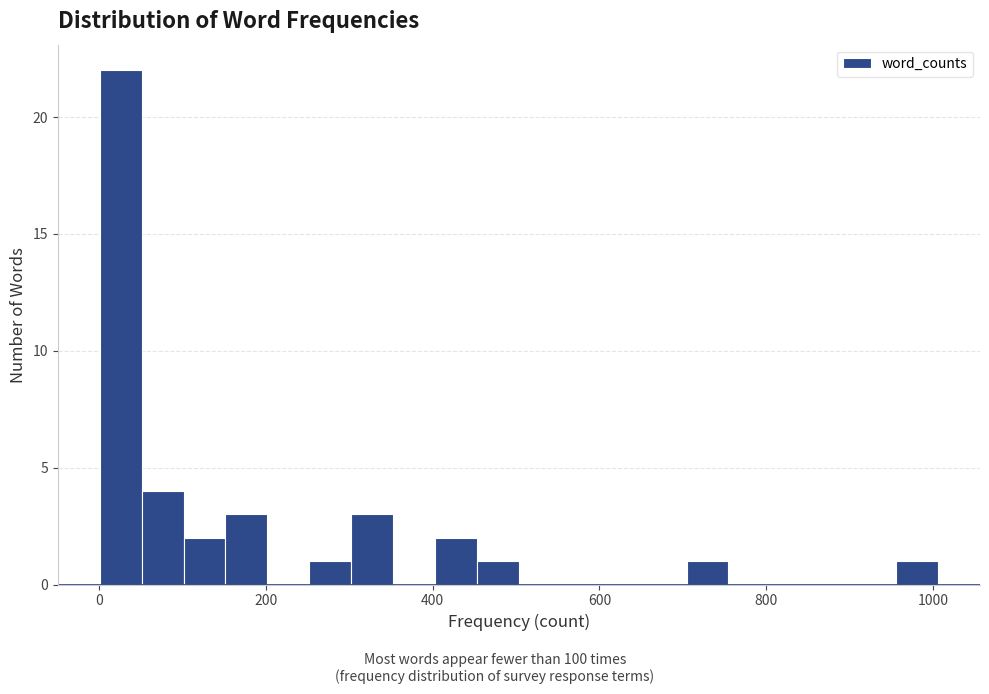

Read against the x-axis, roughly where is the centre of the tallest bar?

20